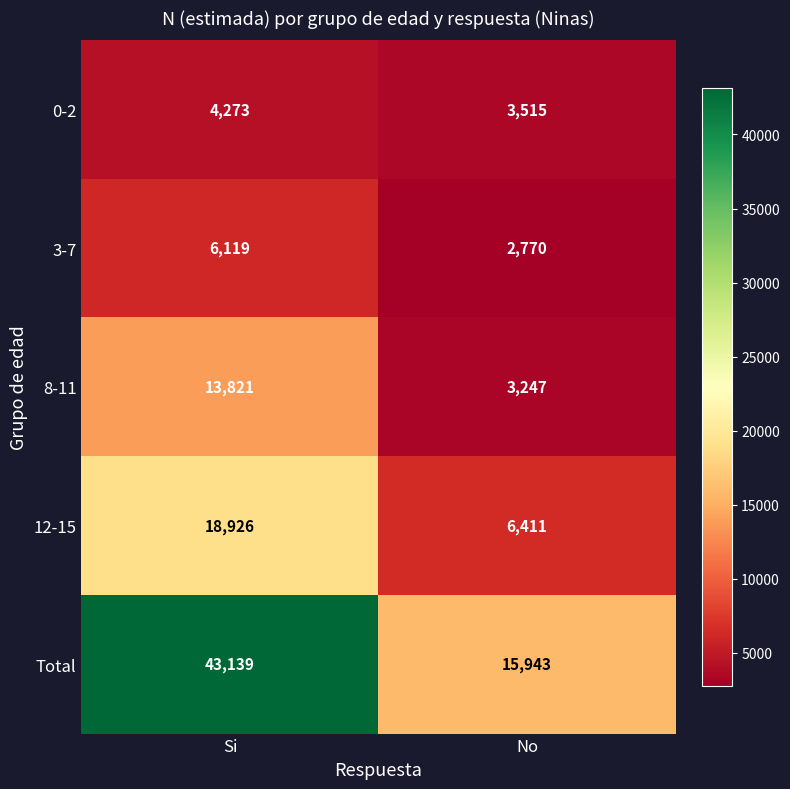

Rank the series at No from highest to lowest value.

Total, 12-15, 0-2, 8-11, 3-7